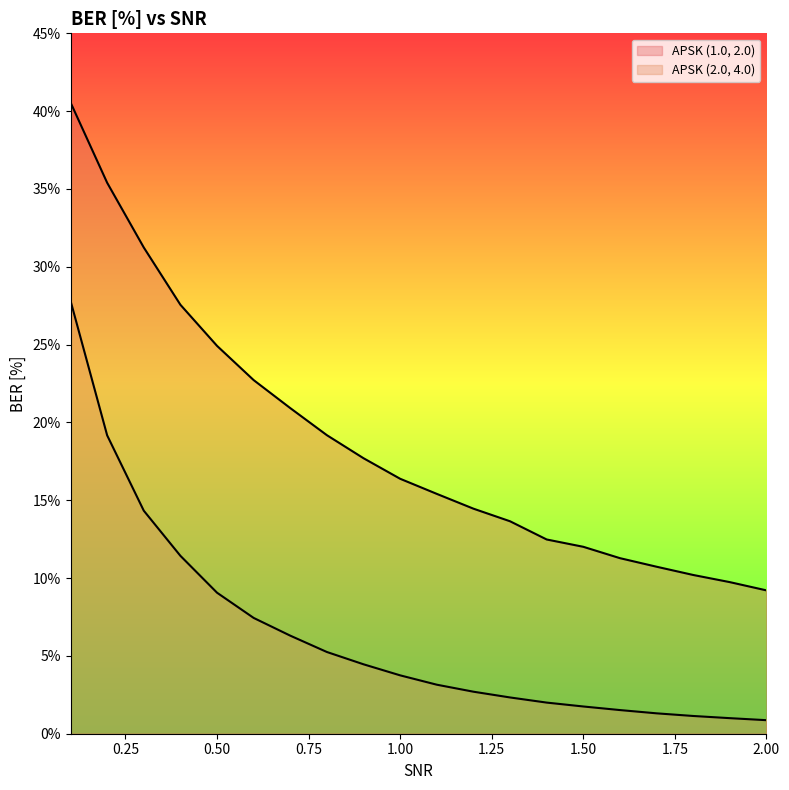

How many lines are shown in the chart?

2